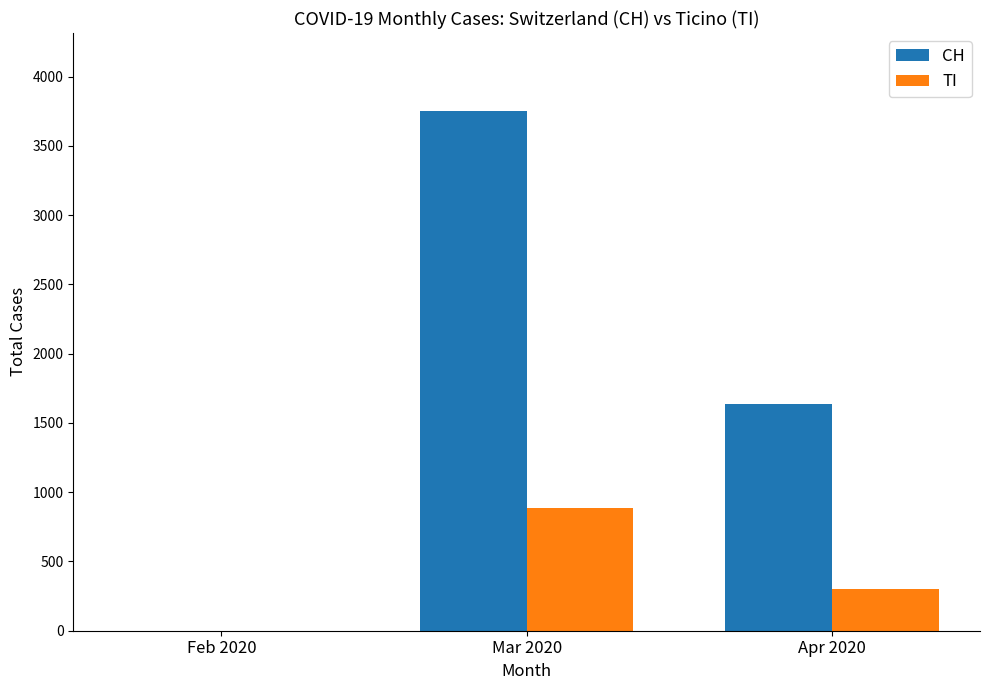

How many groups of bars are there?

3